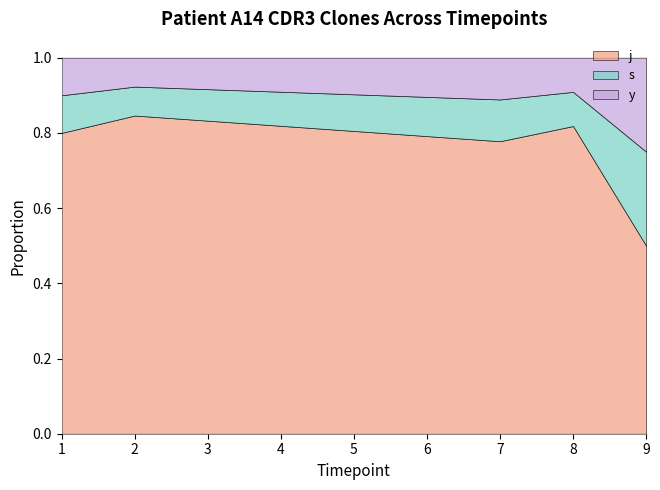

The y series shows 1 at 7. True or false?

True